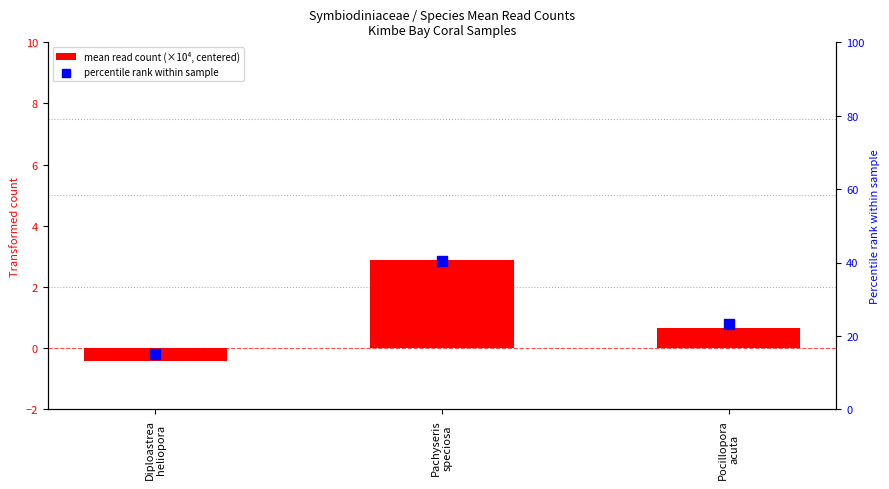

Is the value of mean read count (×10⁴, centered) at Pocillopora
acuta greater than the value of percentile rank within sample at Diploastrea
heliopora?

No